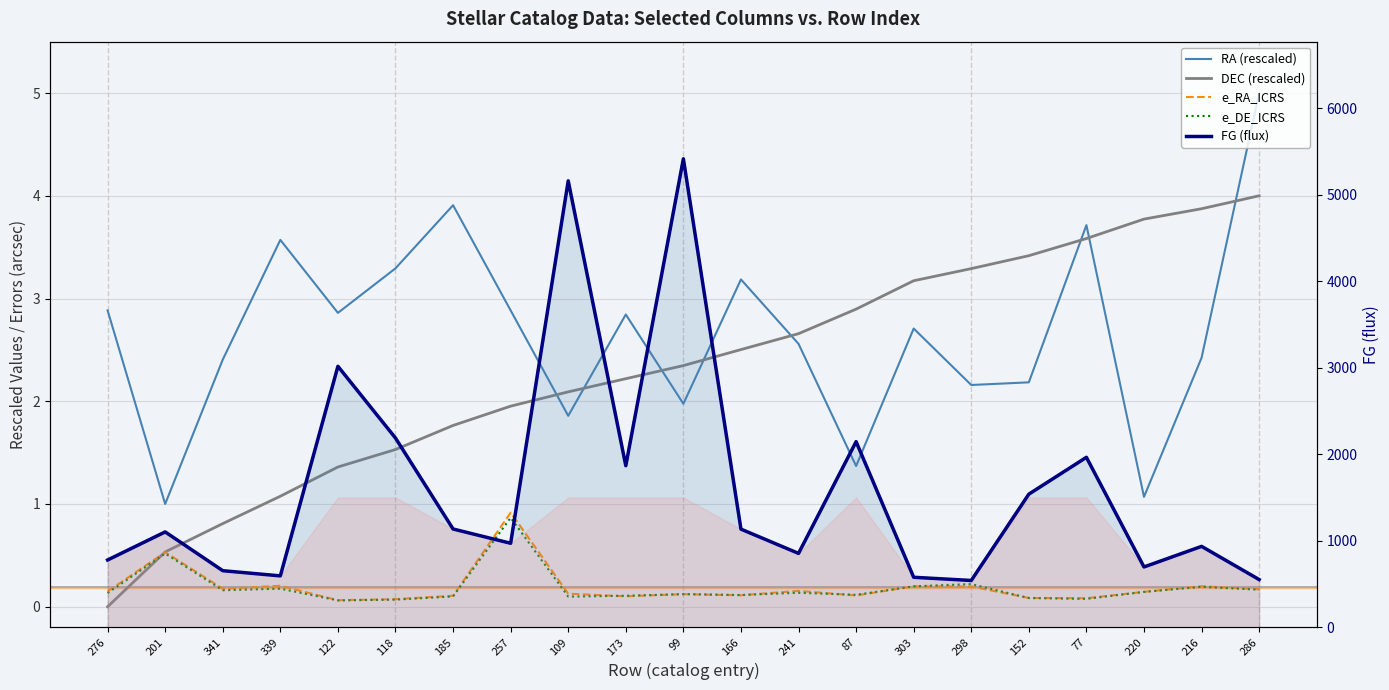

Which has a higher value, 303 or 77?

77